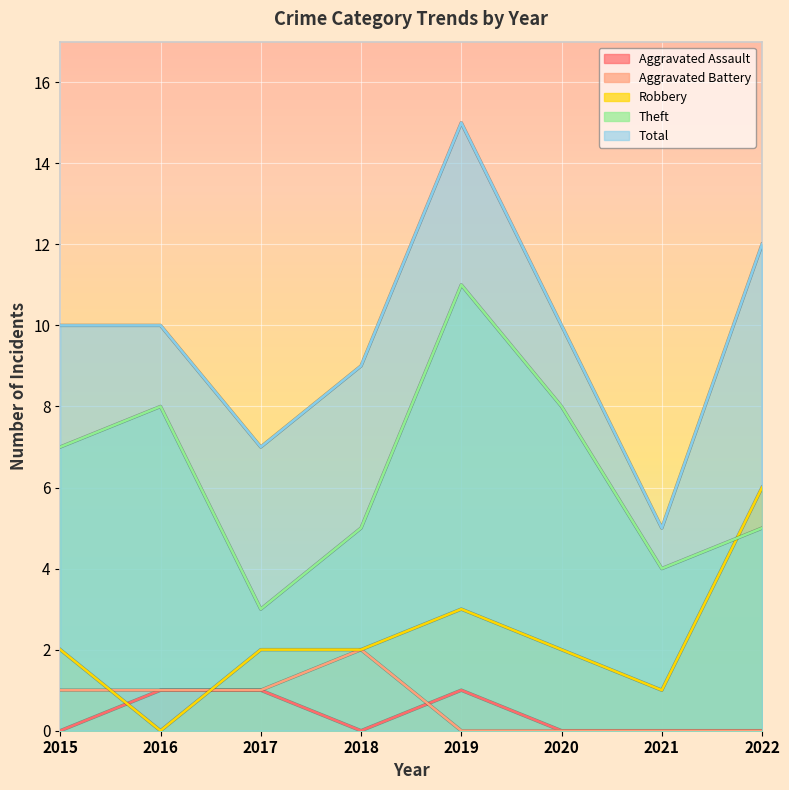

What is the sum of the Theft values at 2015 and 2020?

15